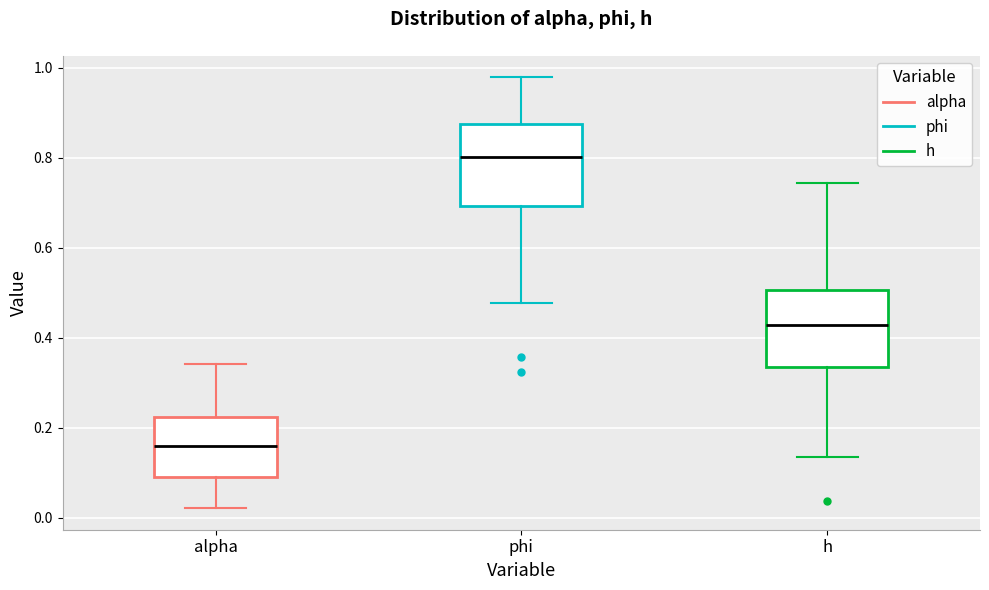

Where is the upper edge of the box for phi on the y-axis? The values are not printed on the chart, so give them approximately, as read against the axis.

0.88